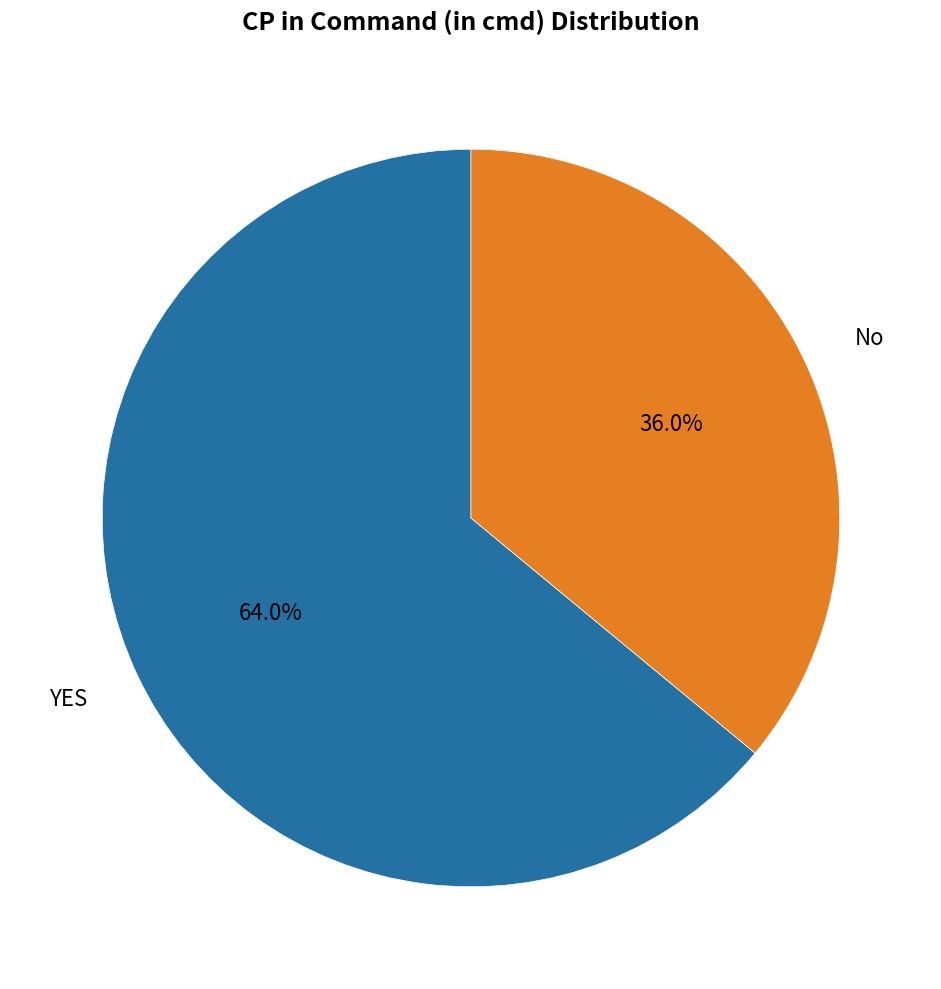

Does No represent more than half of the total?

No